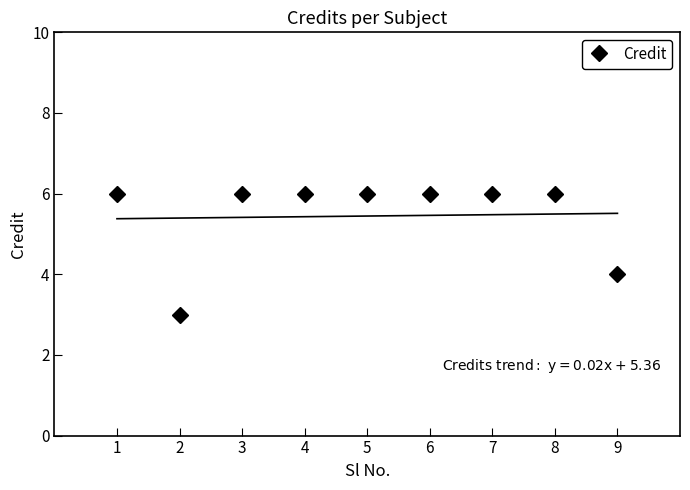

What is the difference between the maximum and second lowest values?

2